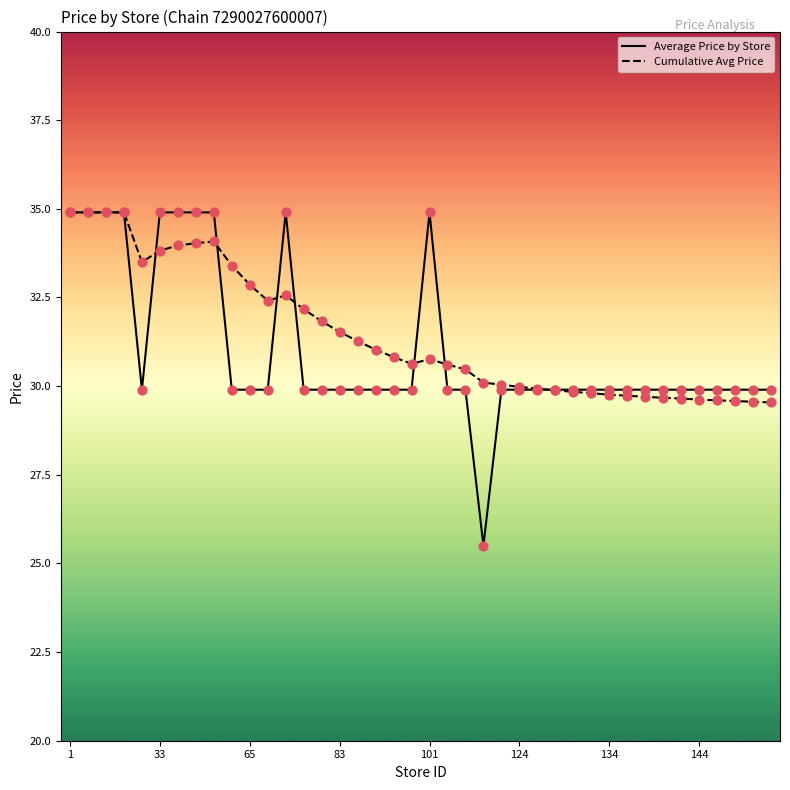

Which series has the largest range (max minus min)?

Average Price by Store